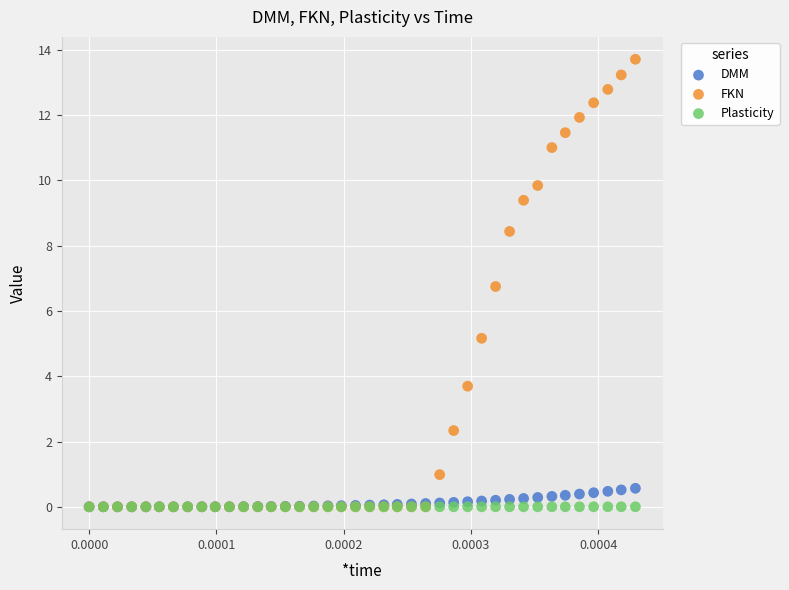

Which series reaches the maximum Y coordinate?

FKN